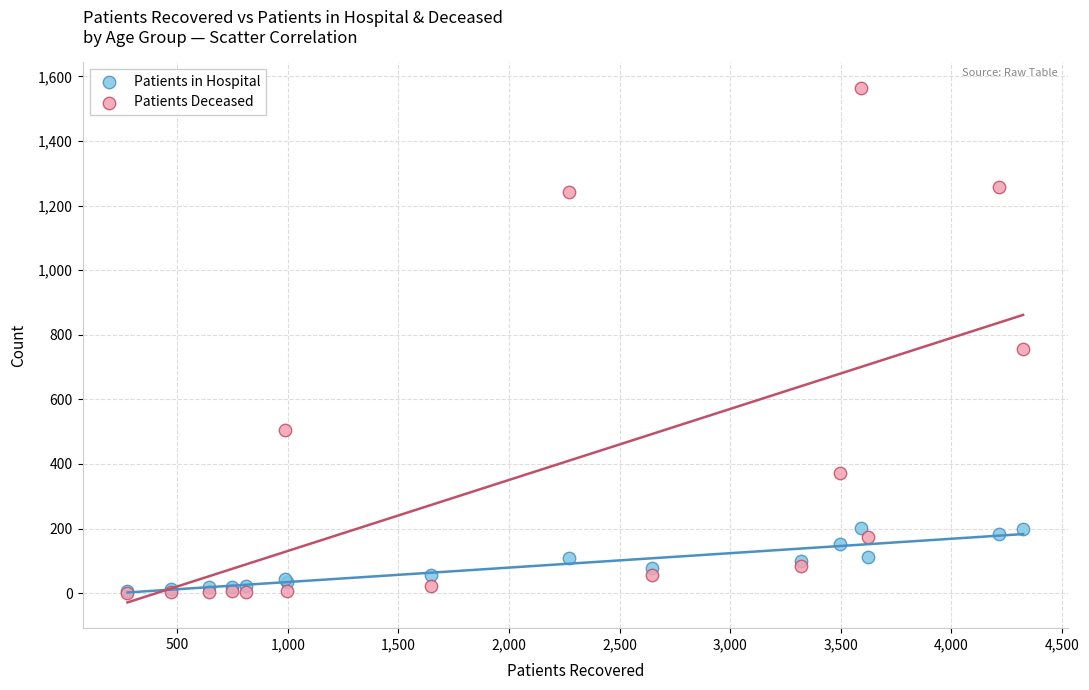

What are all the series names shown in the legend?

Patients in Hospital, Patients Deceased